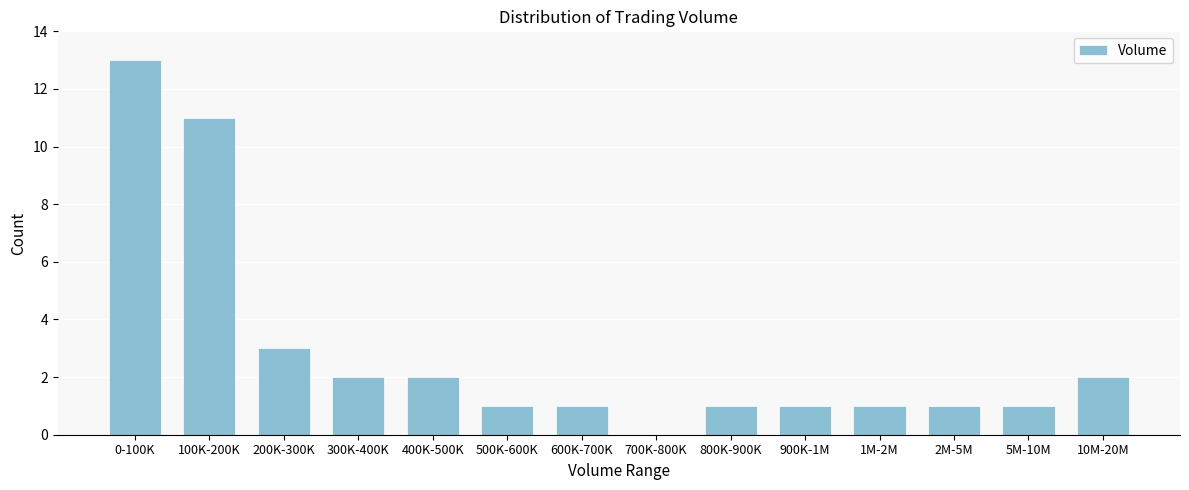

Reading left to right, extract all data points from this chart.

0-100K=13	100K-200K=11	200K-300K=3	300K-400K=2	400K-500K=2	500K-600K=1	600K-700K=1	700K-800K=0	800K-900K=1	900K-1M=1	1M-2M=1	2M-5M=1	5M-10M=1	10M-20M=2